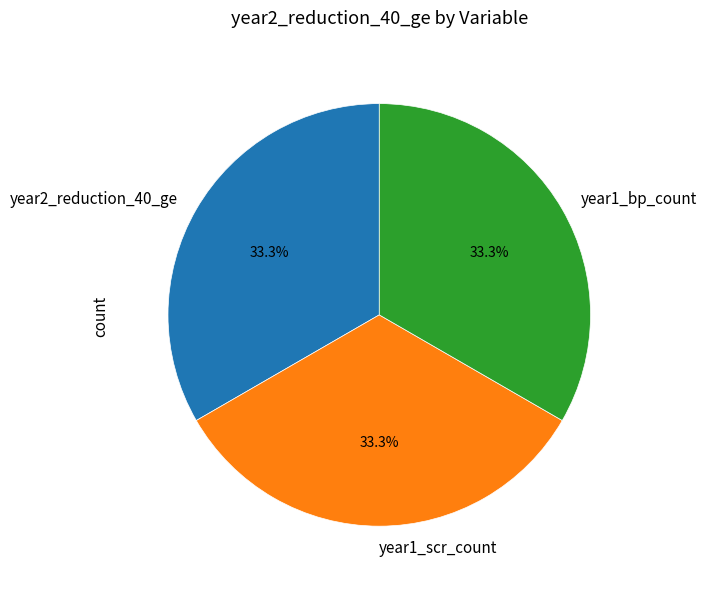

What percentage do year1_scr_count and year1_bp_count together represent?

66.7%